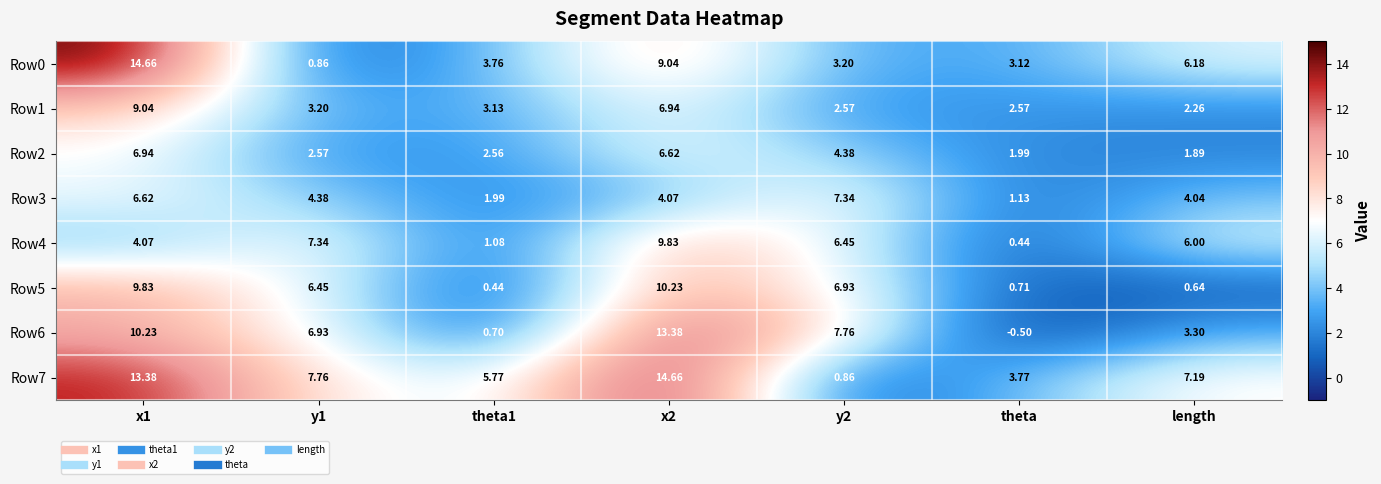

Which category has the lowest value across all series?

theta